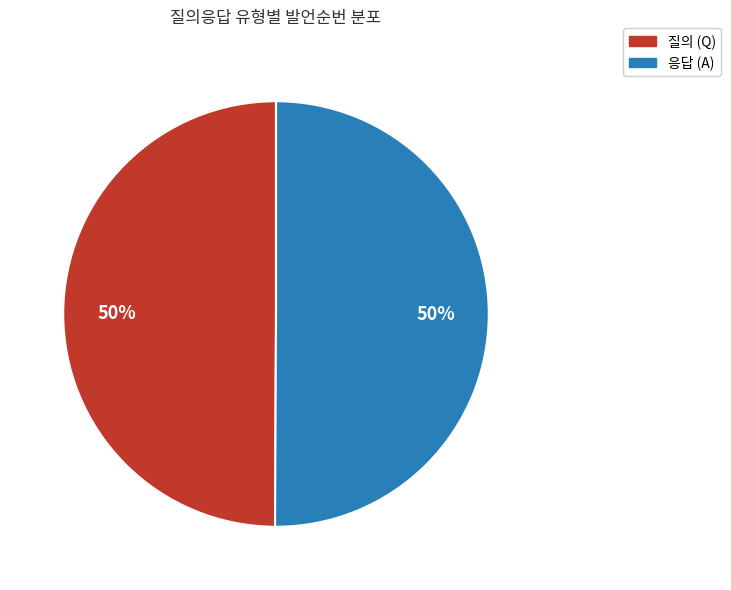

To the nearest percent, what is the average slice percentage?

50%